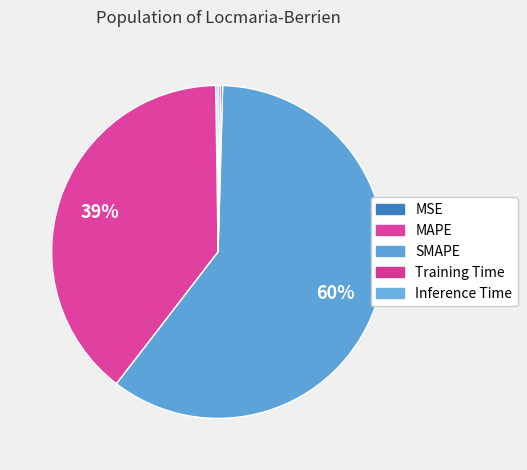

Is there any slice that represents more than half of the pie?

Yes